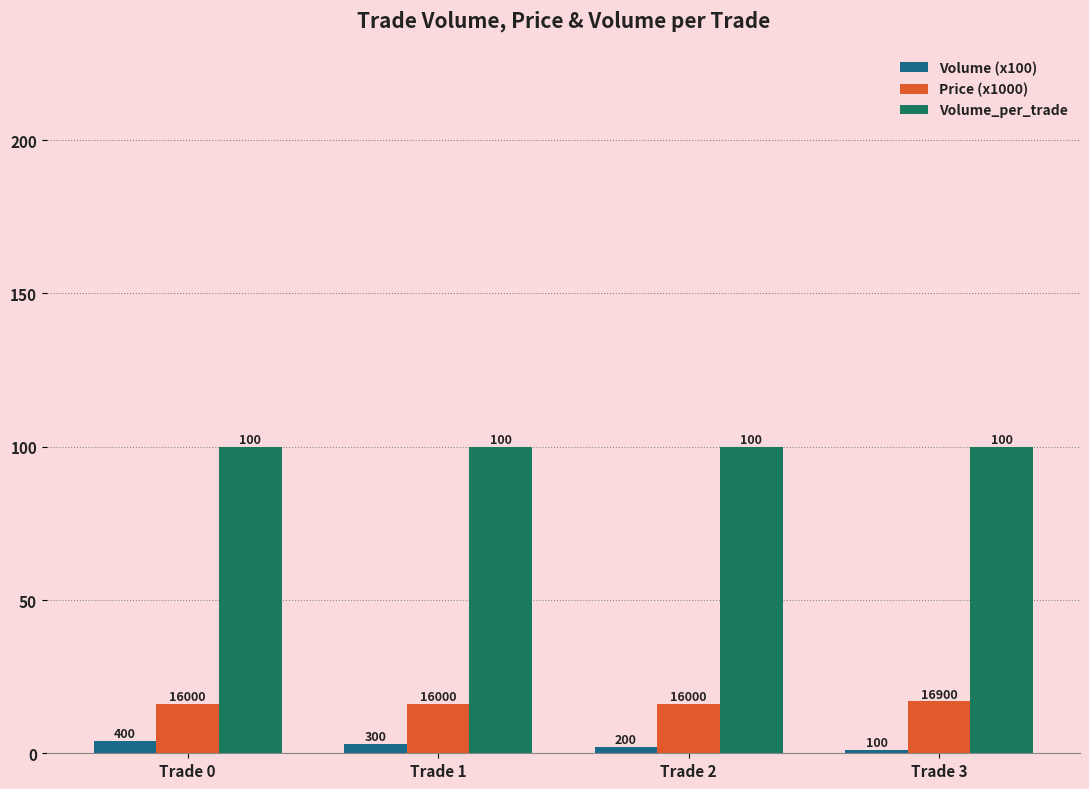

Between Trade 0 and Trade 2, which is larger?

Trade 0